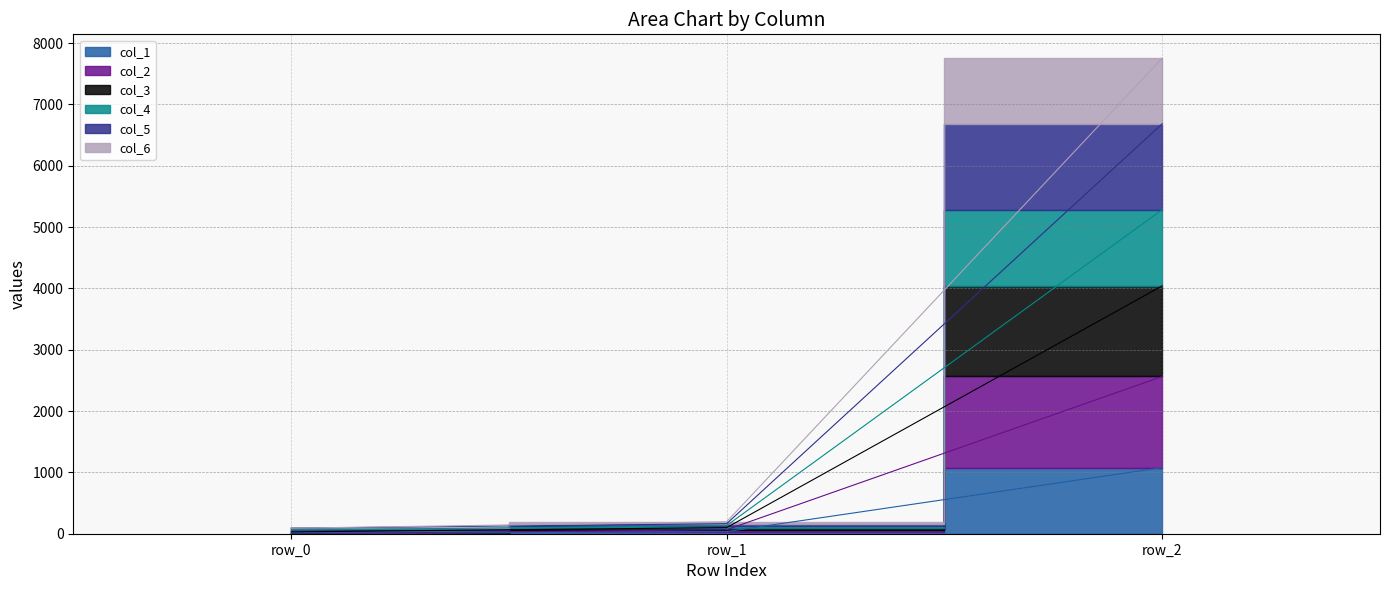

Between row_0 and row_1, which series saw the biggest shift?

col_4